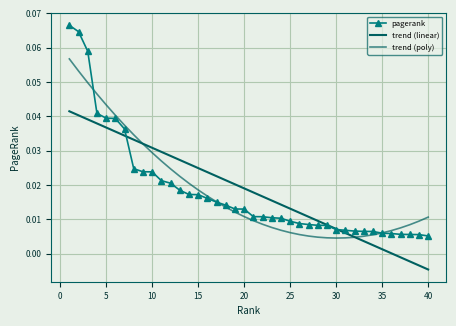

List the series in order of their peak value, lowest first.

trend (linear), trend (poly), pagerank